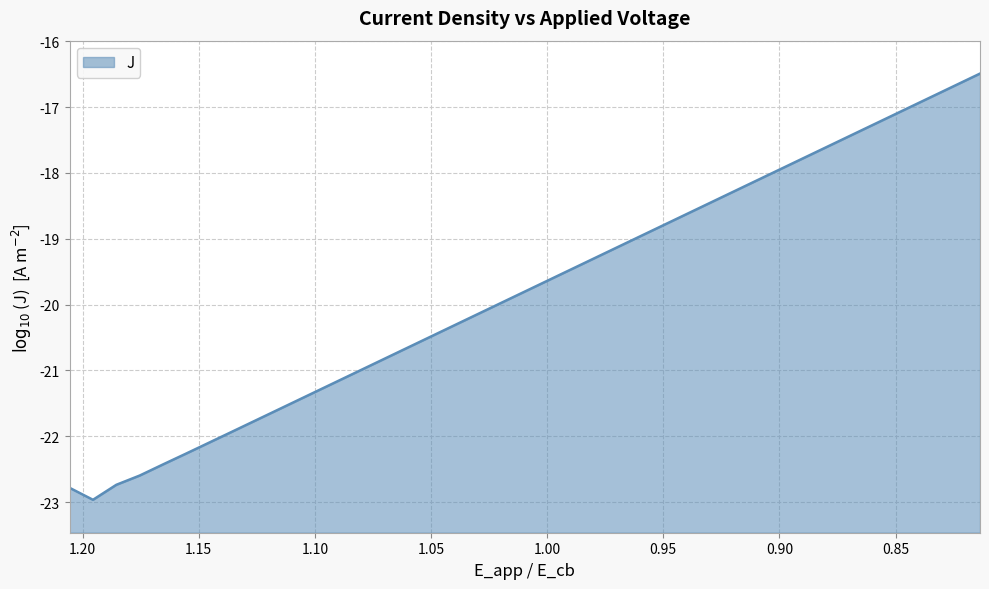

What is the maximum value shown in the chart?

-16.5